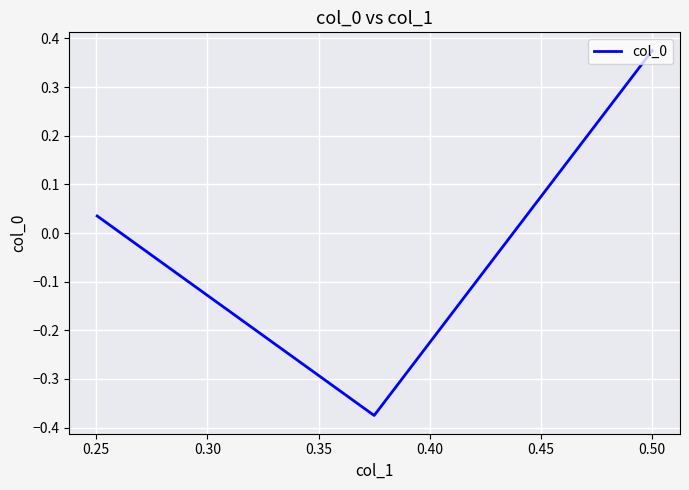

What is the minimum value shown in the chart?

-0.4